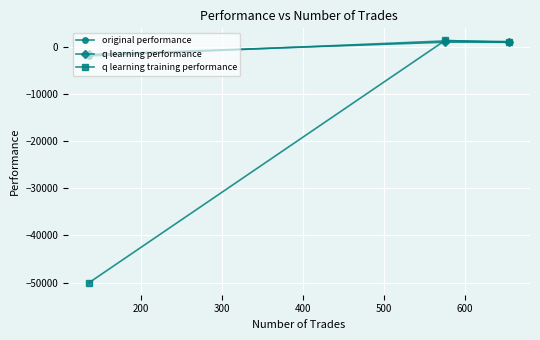

Which series has the widest spread of values?

q learning training performance